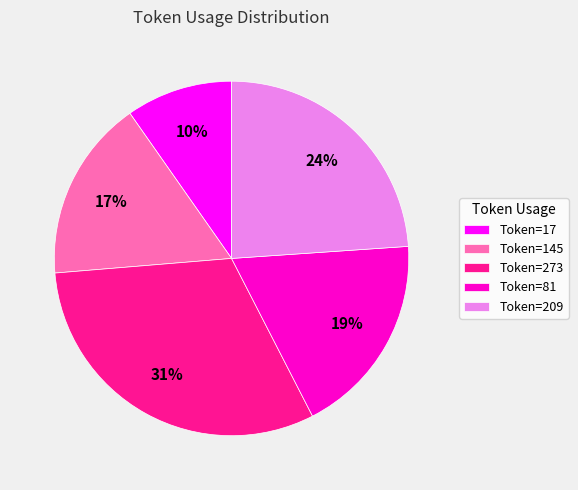

Is there a majority slice in this chart?

No